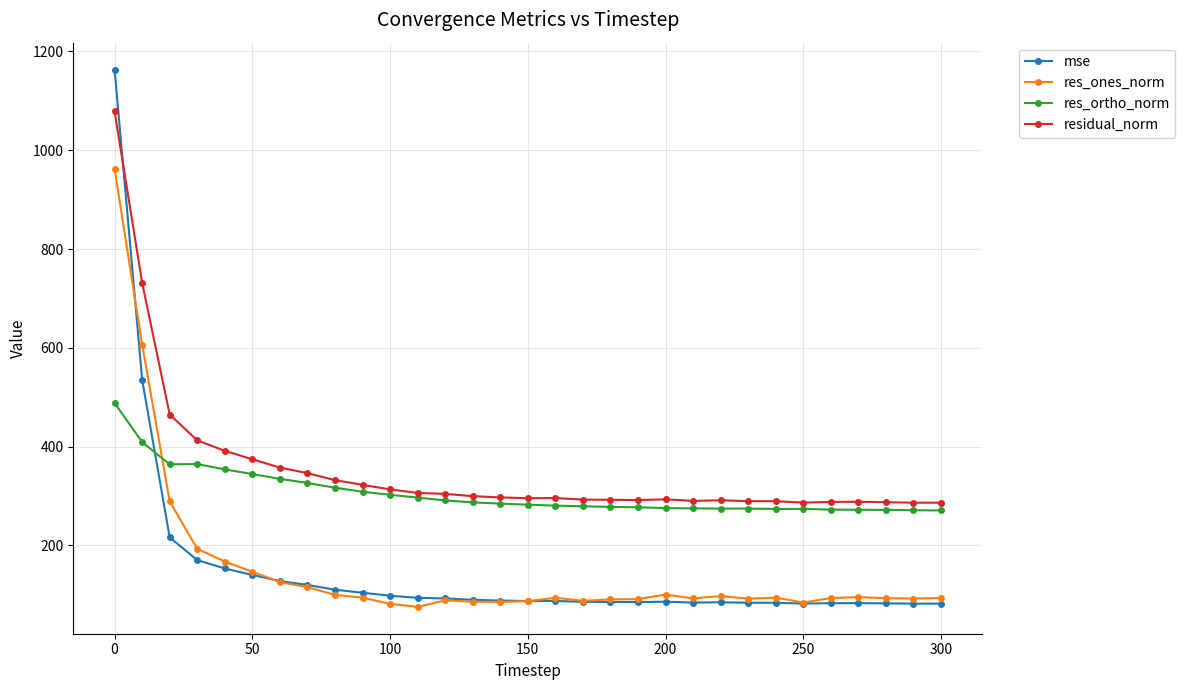

List the series in order of their peak value, highest first.

mse, residual_norm, res_ones_norm, res_ortho_norm